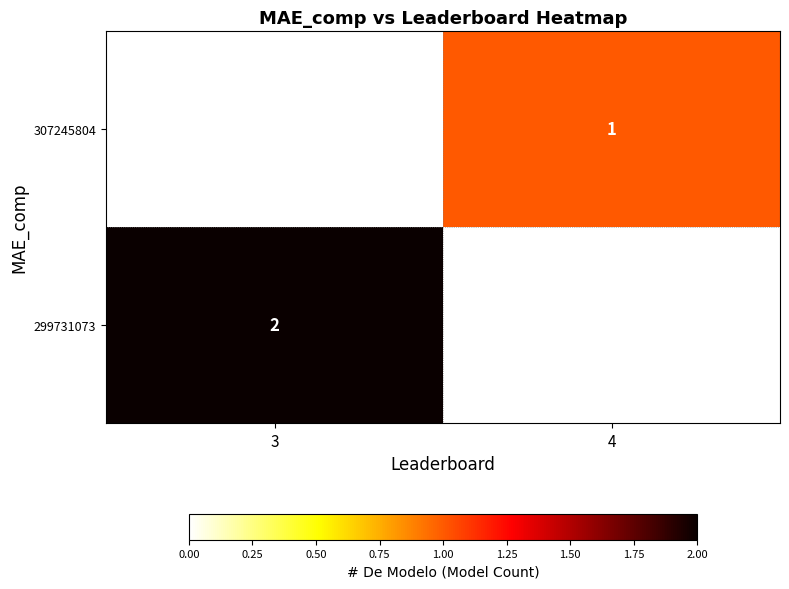

Is it true that 299731073 equals 3 at 3?

False